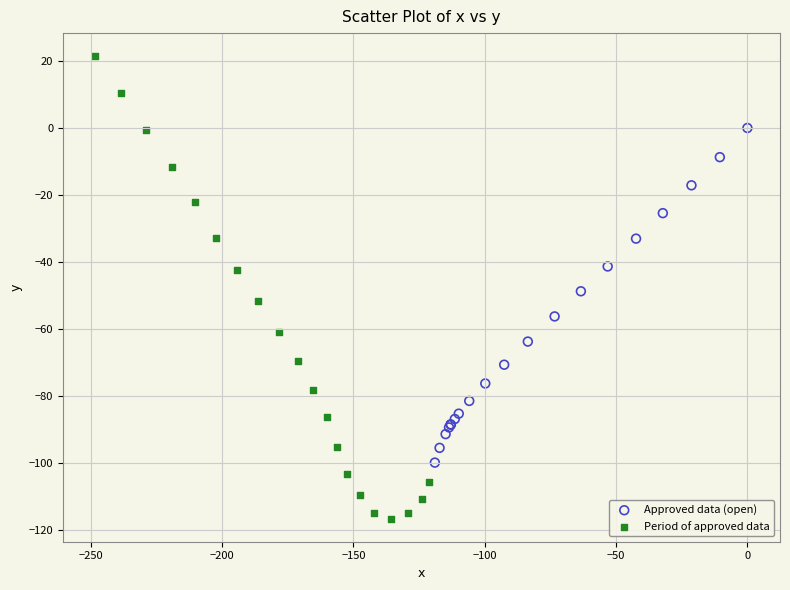

Which series reaches the minimum Y coordinate?

Period of approved data